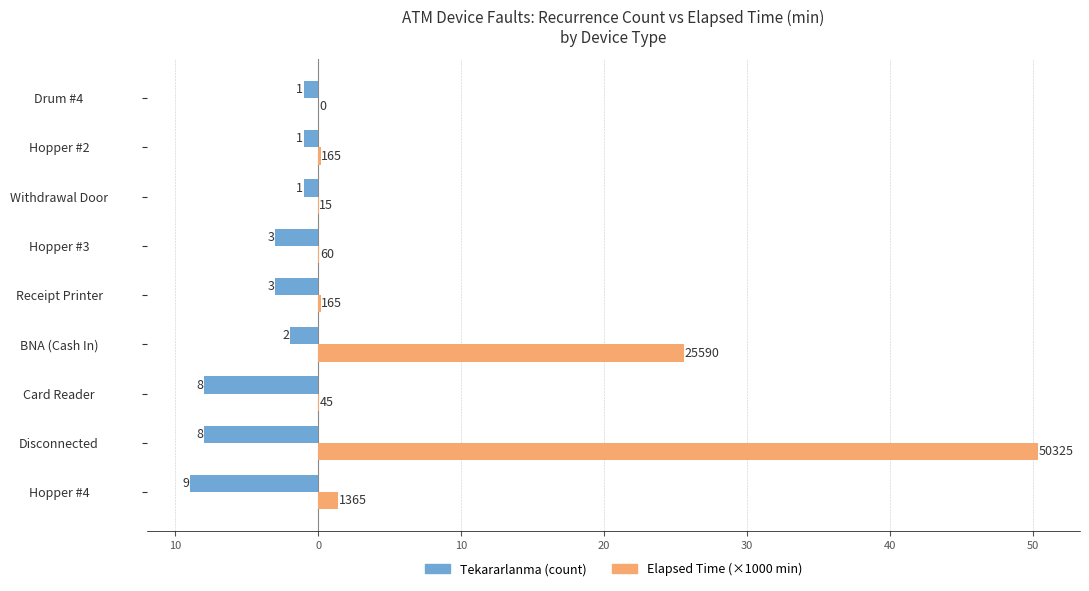

What is the minimum value shown in the chart?

-9.0